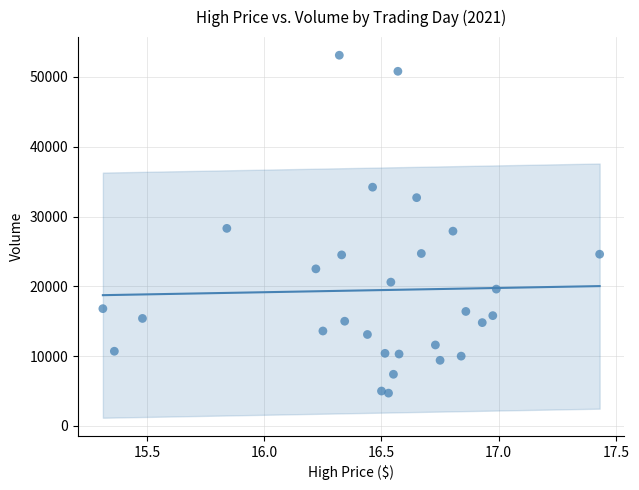

What is the range of Y values (max minus min)?

48400